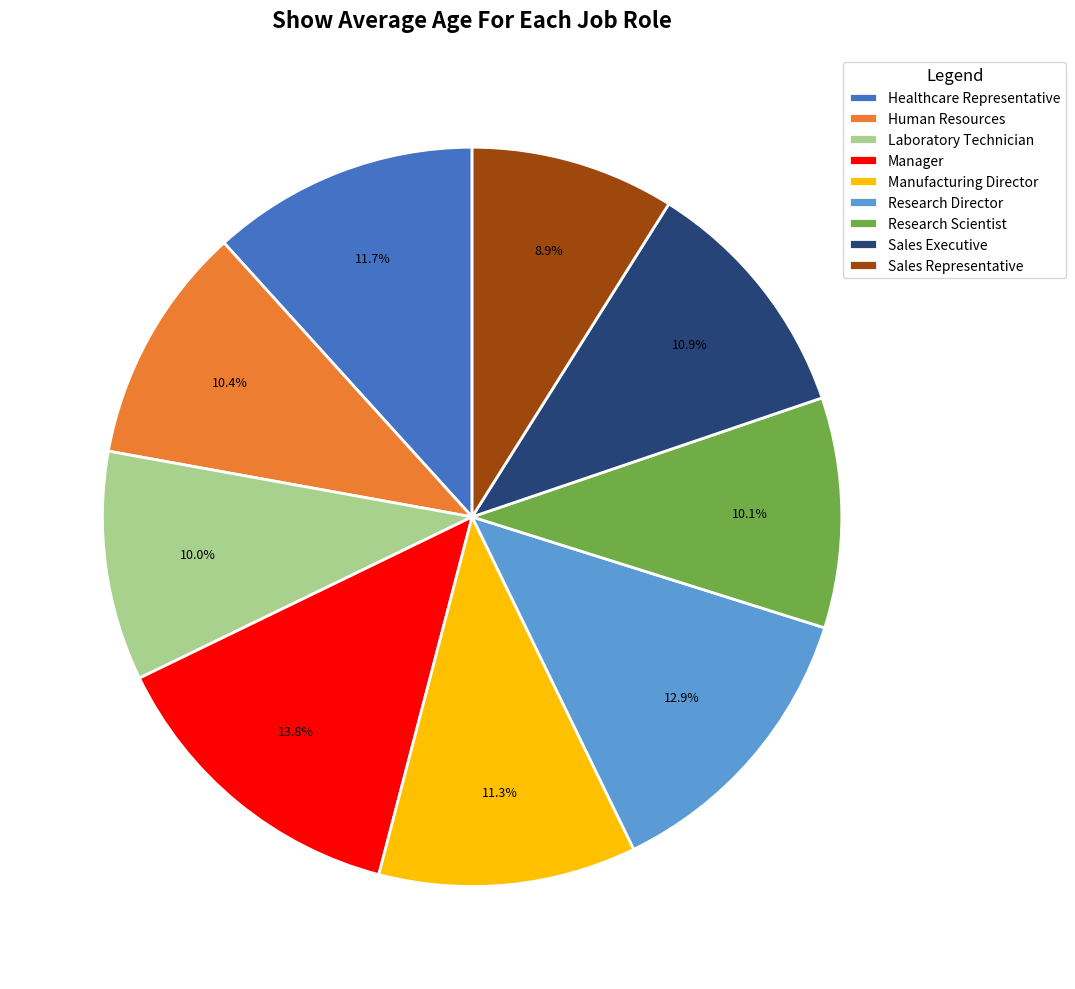

Combined, what portion of the pie is Manager and Healthcare Representative?

25.5%